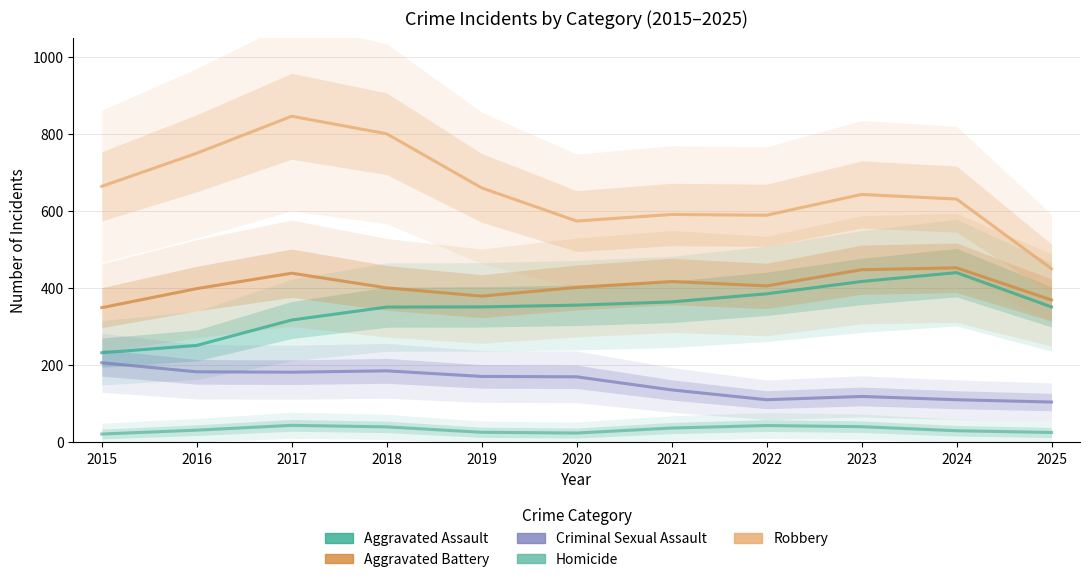

The value of Aggravated Battery at 2019 is 380.0. True or false?

True